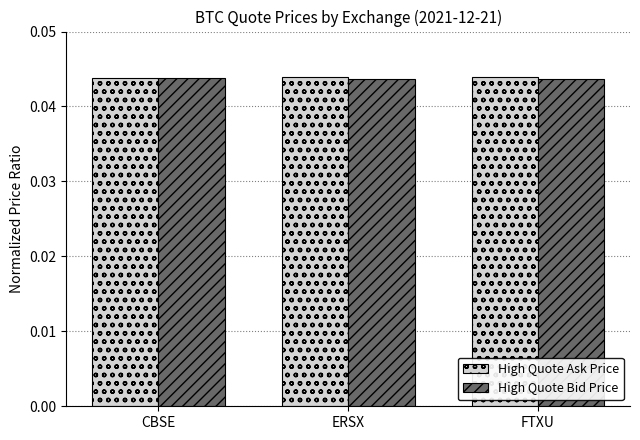

The High Quote Ask Price series shows 0.1 at CBSE. True or false?

False